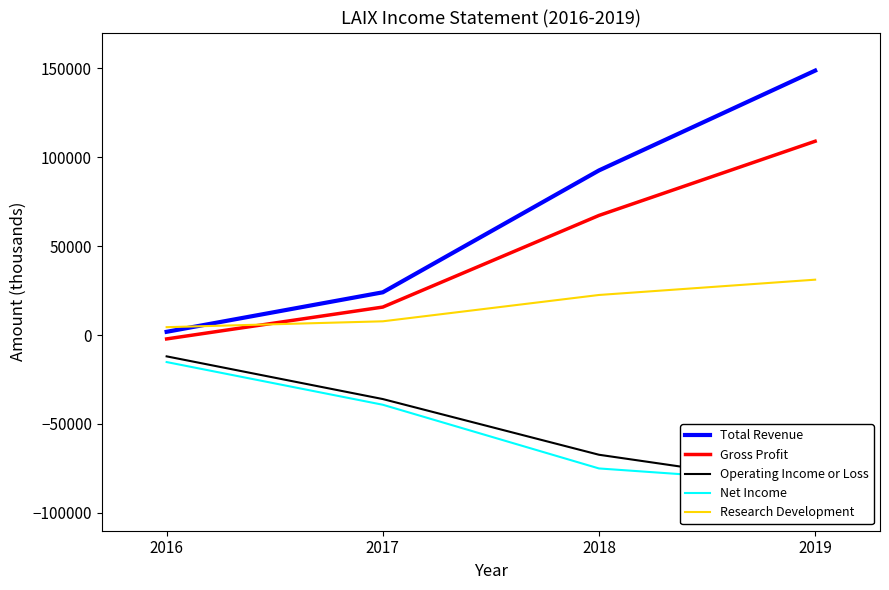

True or false: Operating Income or Loss and Total Revenue intersect in this chart.

False